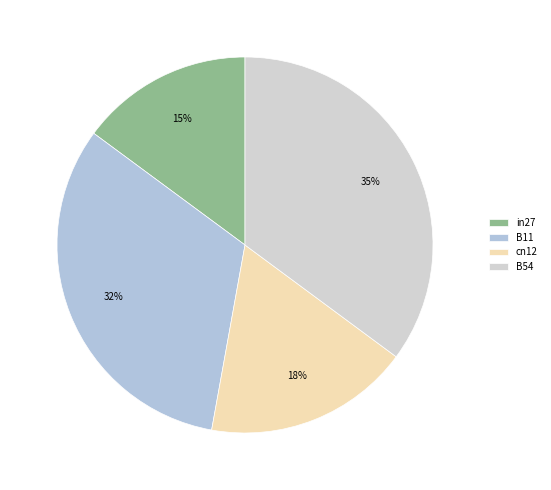

Rank the categories by value from lowest to highest.

in27, cn12, B11, B54